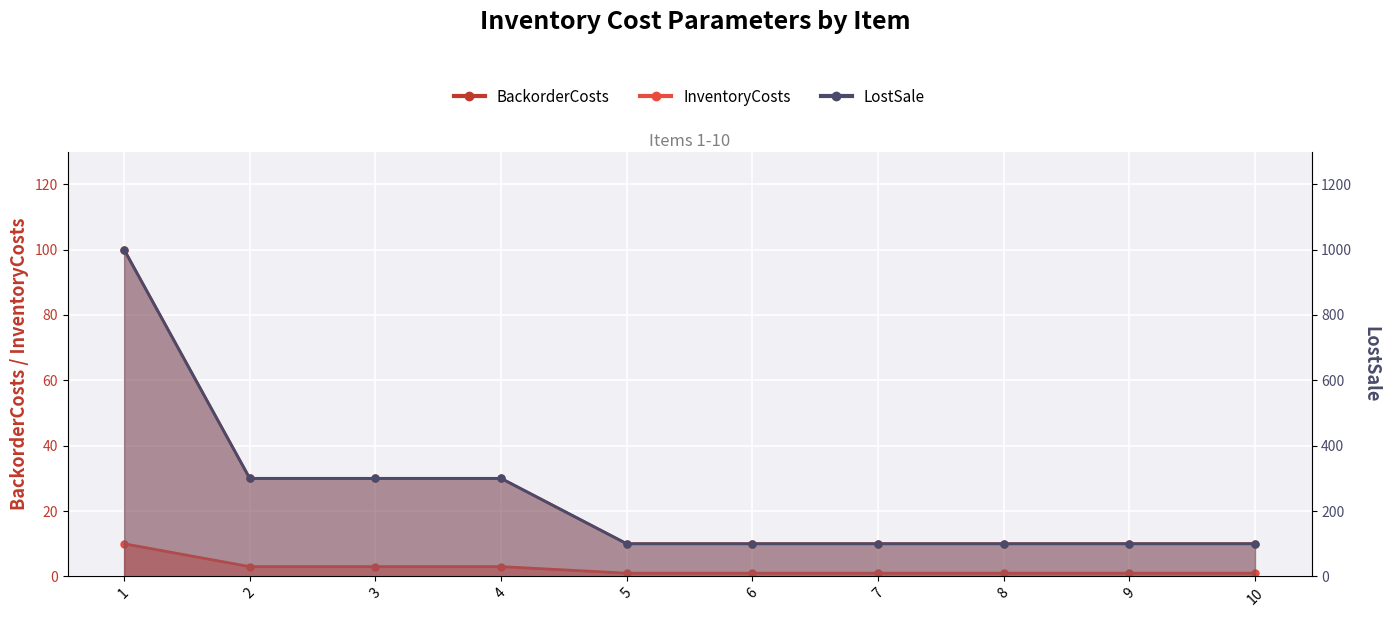

What is the maximum value for LostSale?

1000